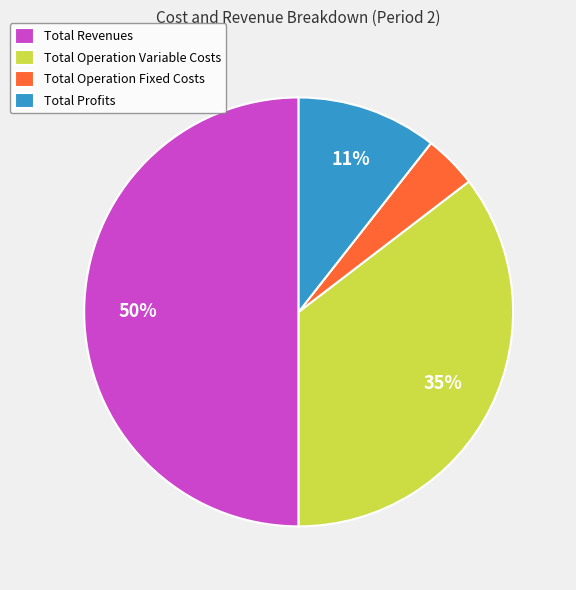

Does Total Operation Variable Costs represent more than half of the total?

No